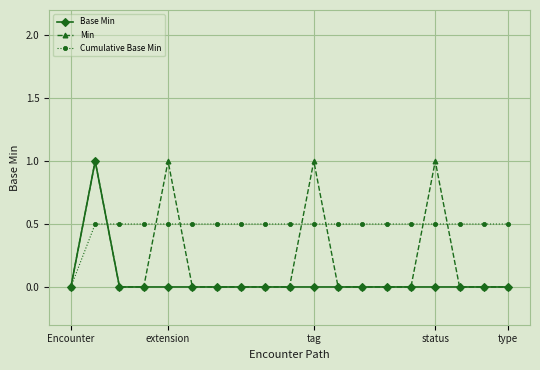

Rank the series by their average value, from highest to lowest.

Cumulative Base Min, Min, Base Min